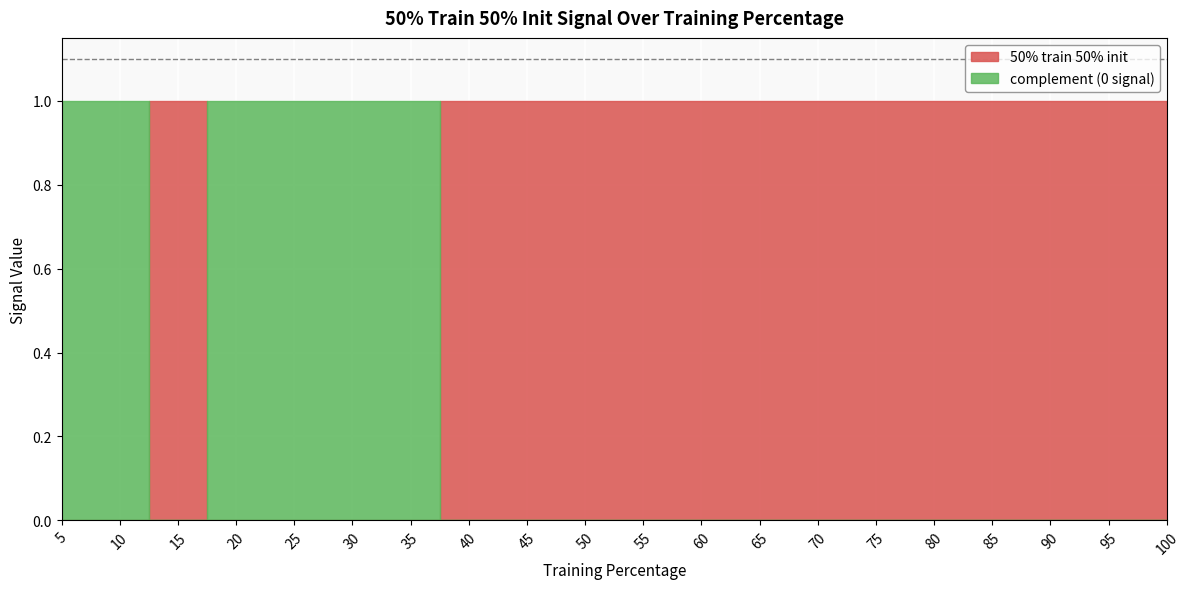

How many data points are less than 1?

6